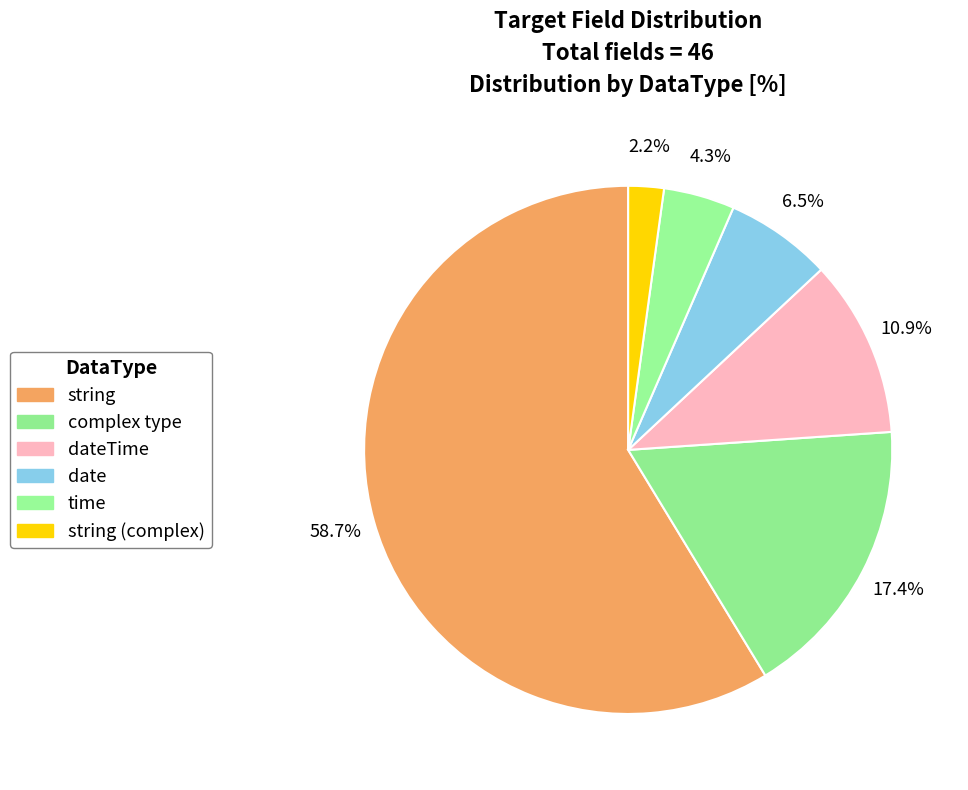

Does any single category account for the majority?

Yes